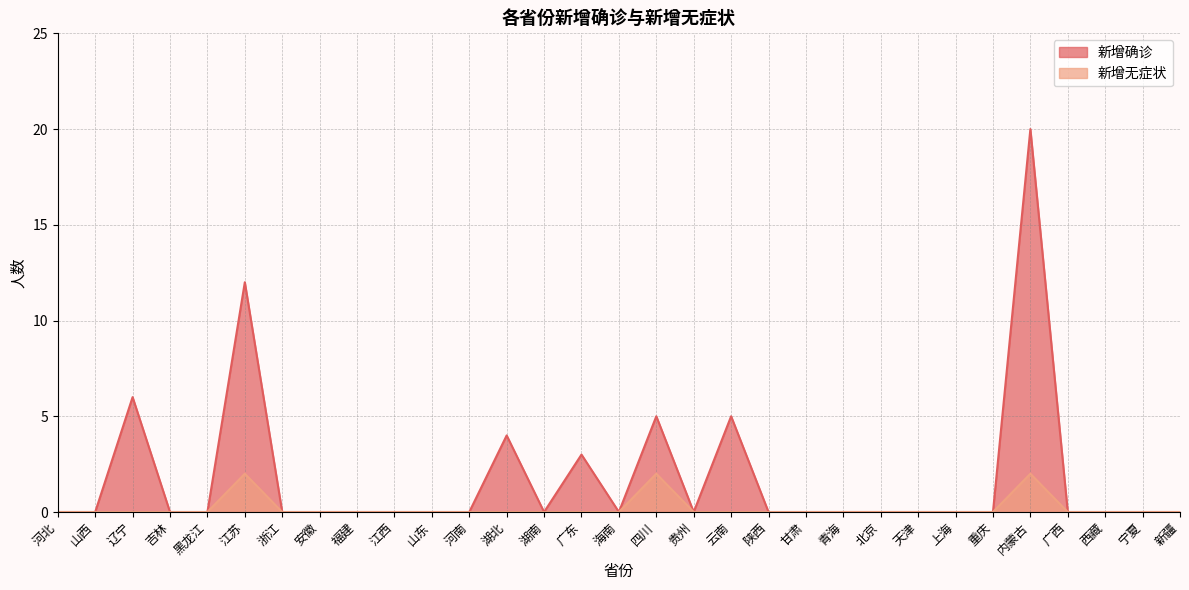

In 新增确诊, how many points are lower than both neighbors (excluding endpoints)?

3